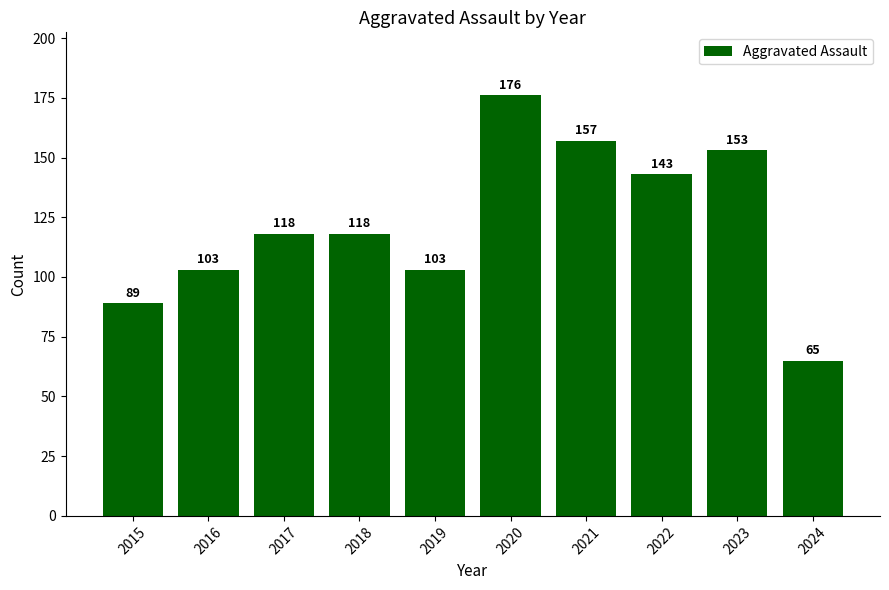

What is the smallest value displayed?

65